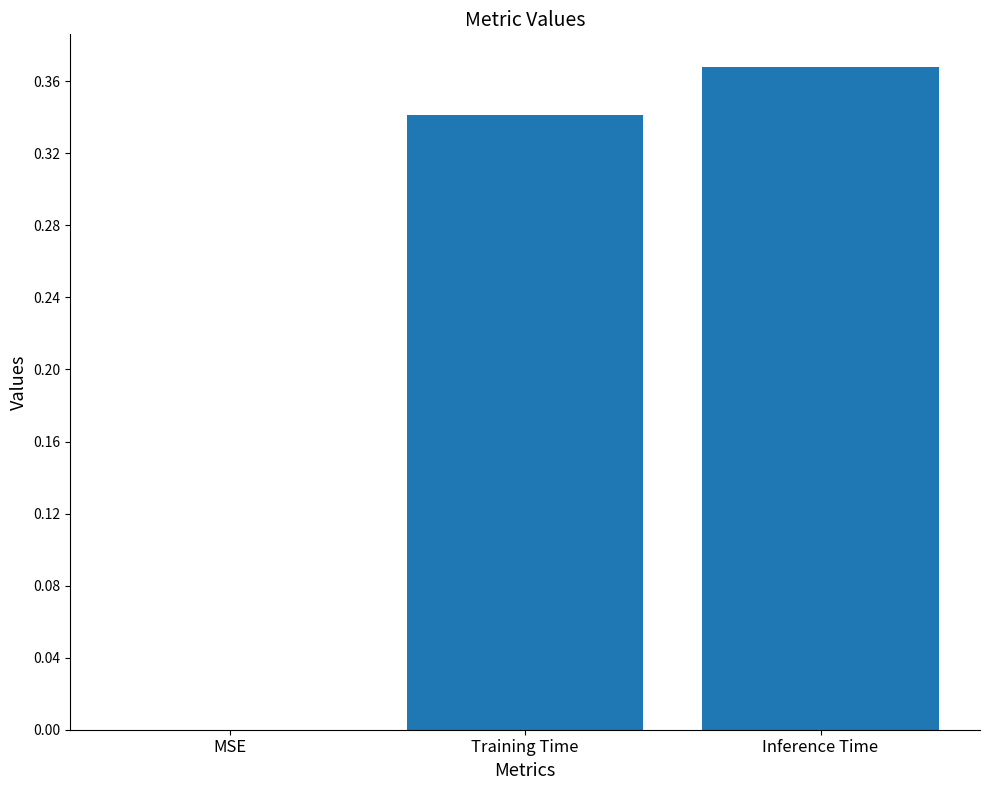

What is the sum of all values?

0.7